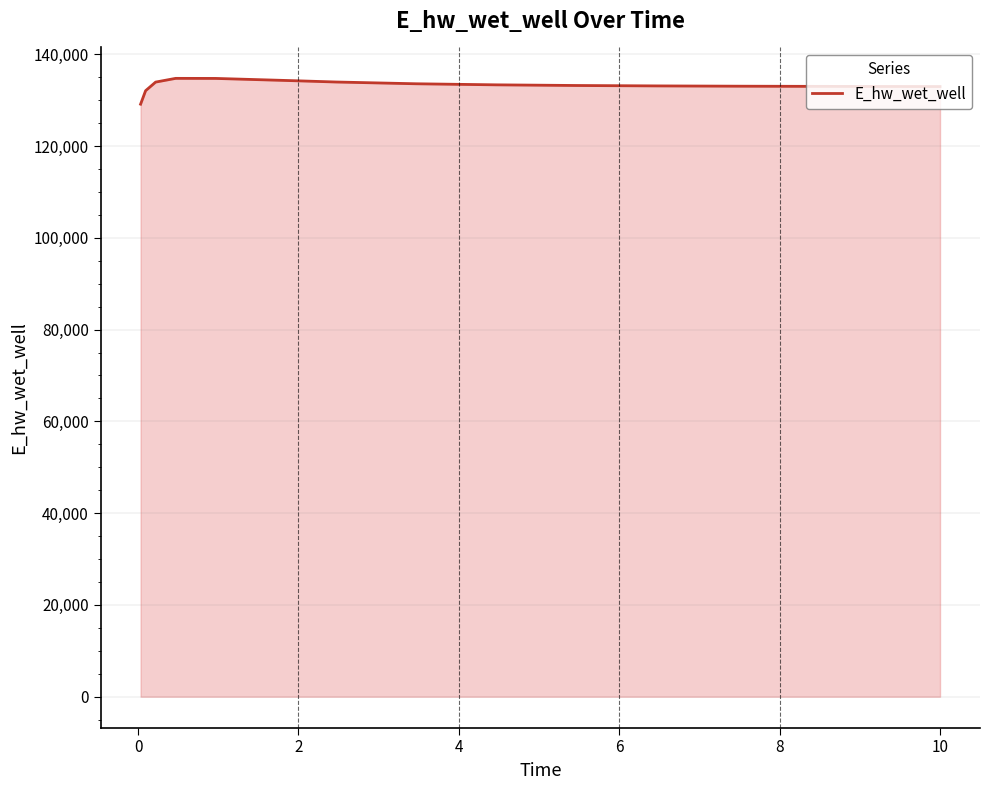

How many distinct data groups are displayed?

1